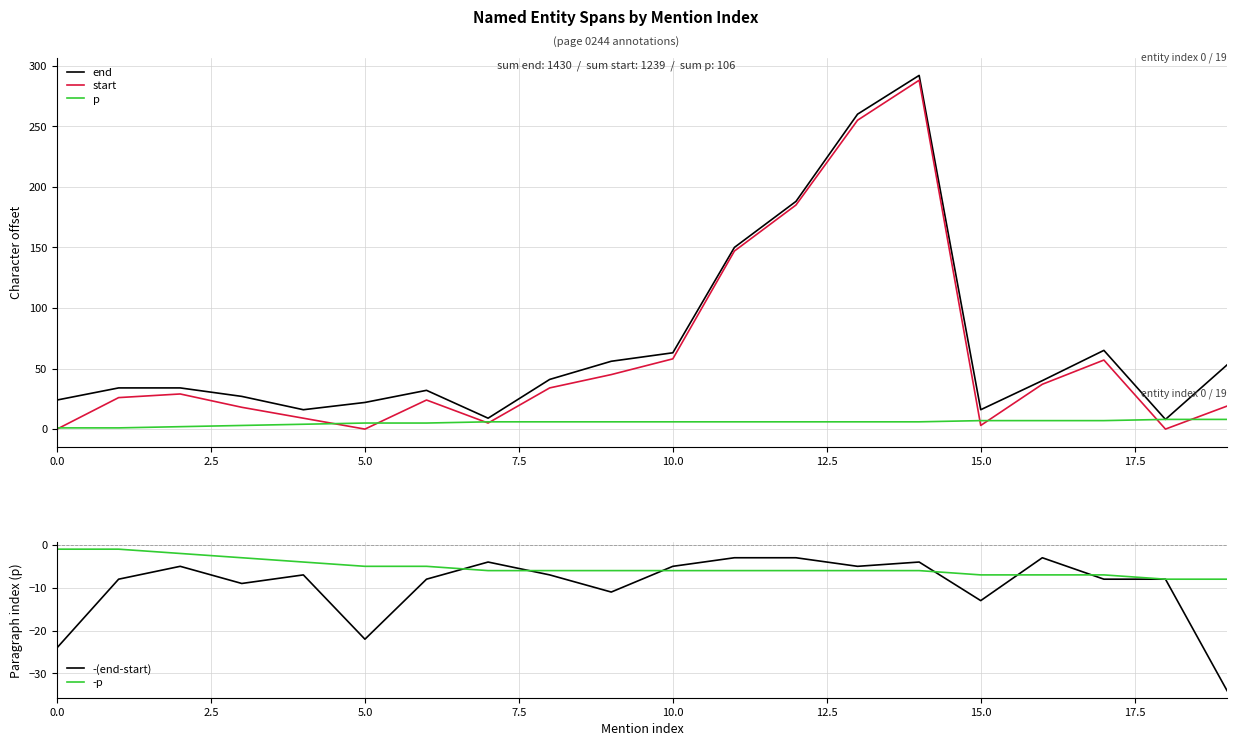

The value of -(end-start) at 15.0 is -4. True or false?

False